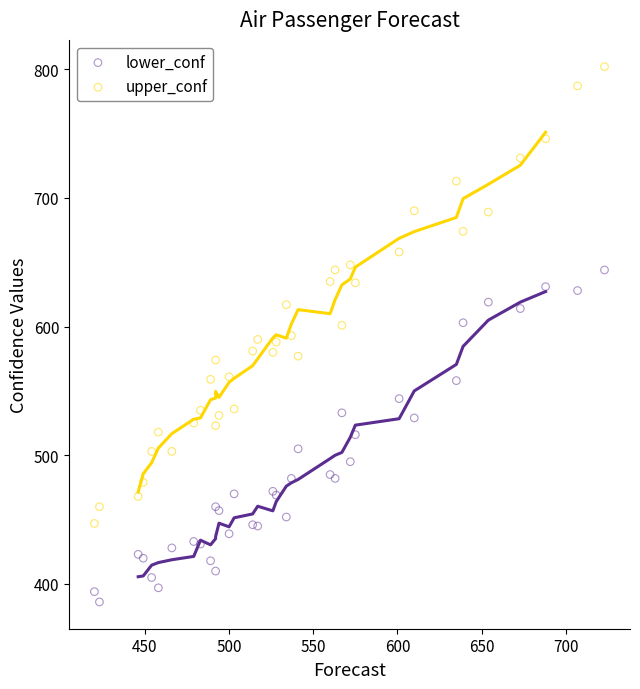

What are all the series names shown in the legend?

lower_conf, upper_conf